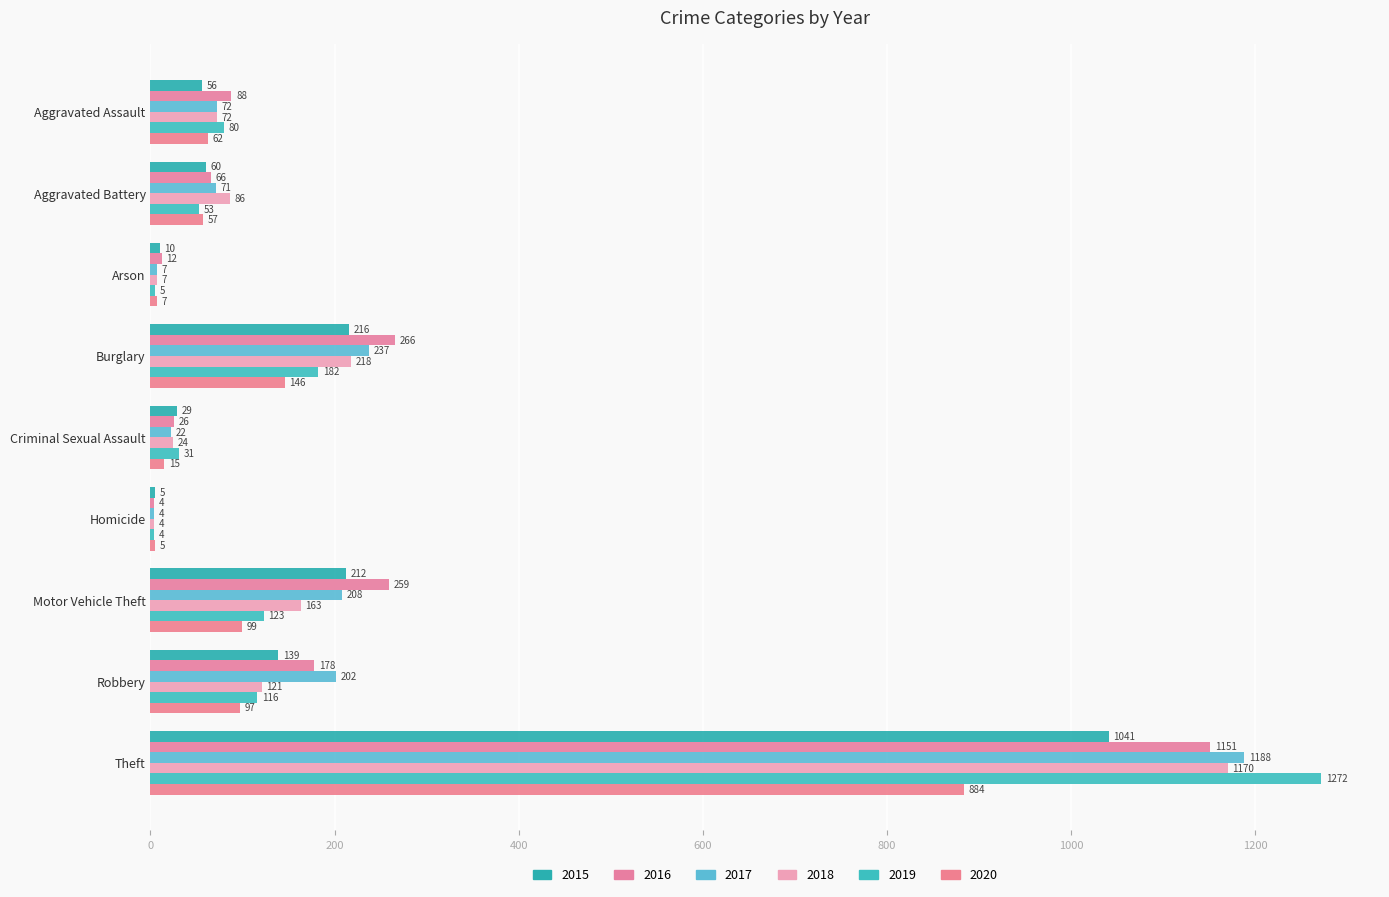

How many distinct data groups are displayed?

6